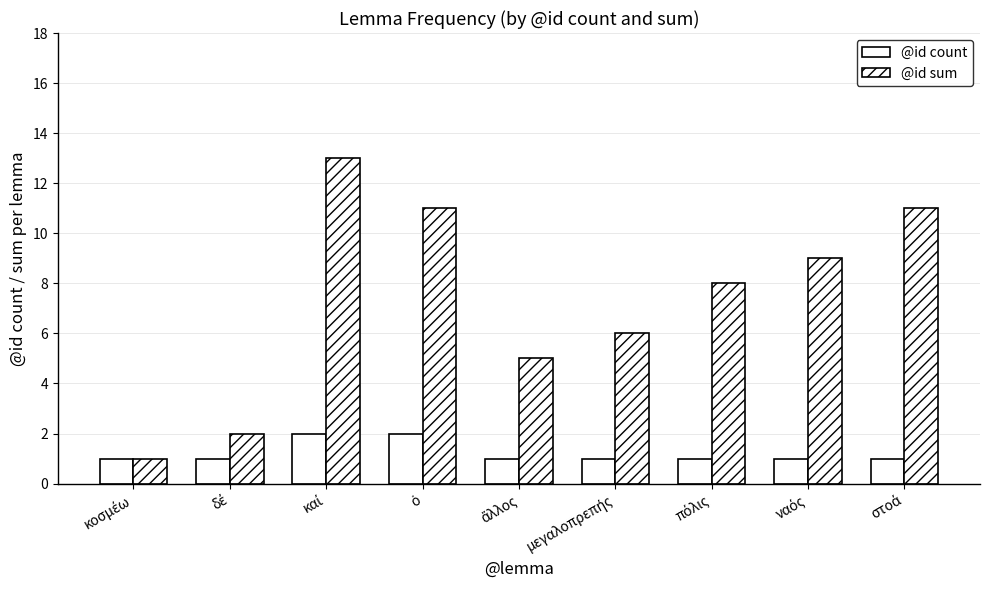

How many bars are there in each group?

2